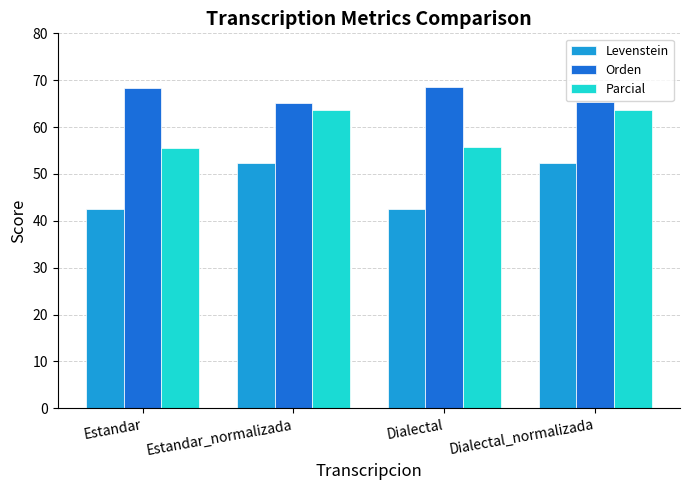

Is it true that Orden equals 93.7 at Estandar_normalizada?

False